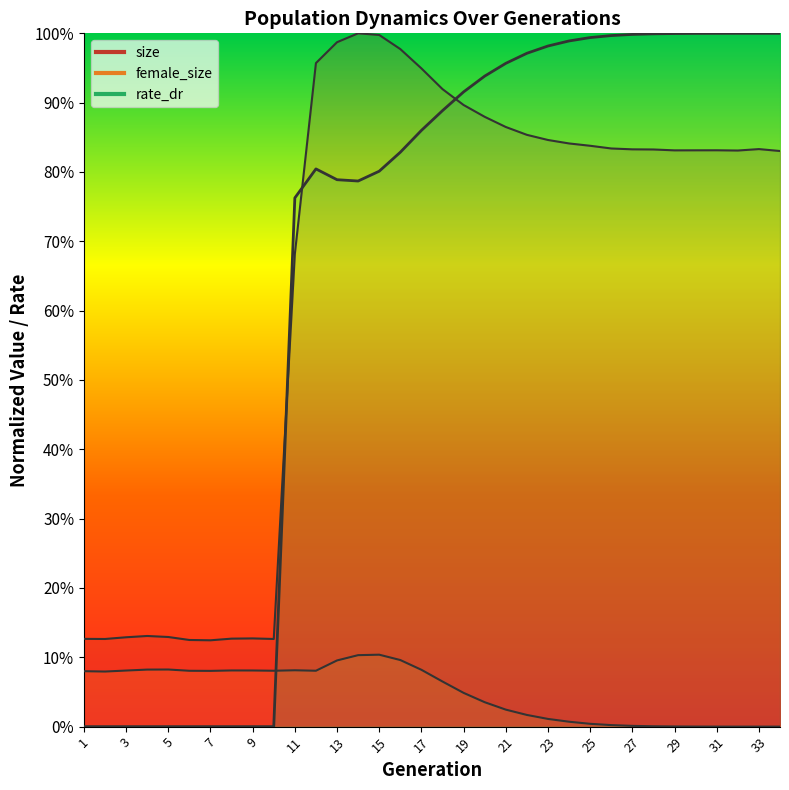

Between 30 and 33, which series saw the biggest shift?

size